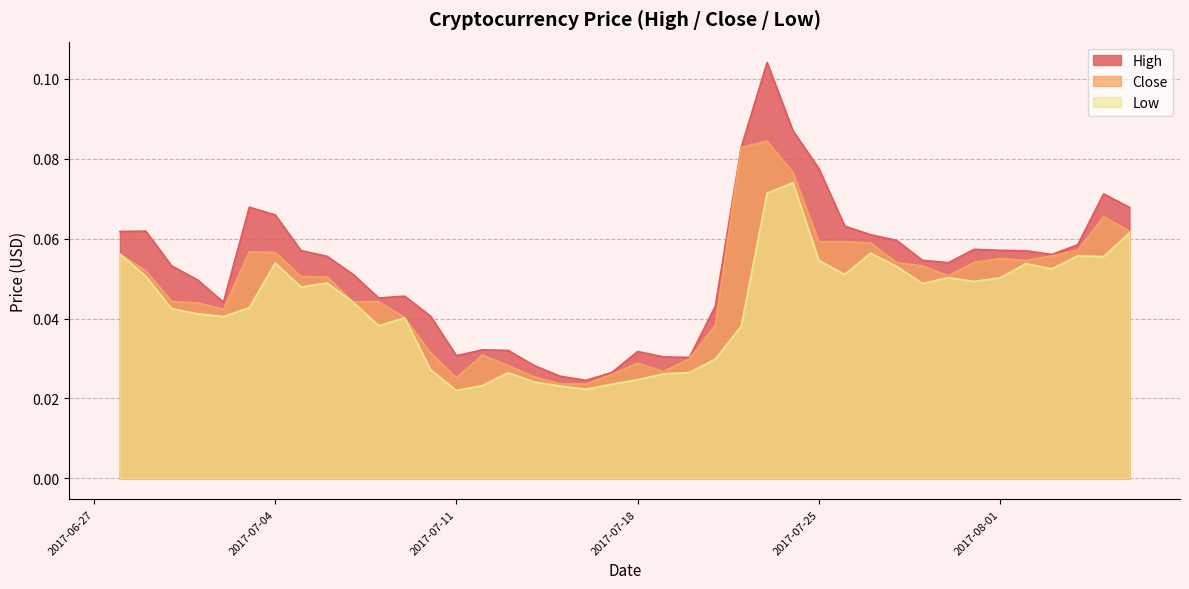

Which has a higher value, 2017-07-22 or 2017-07-14?

2017-07-22